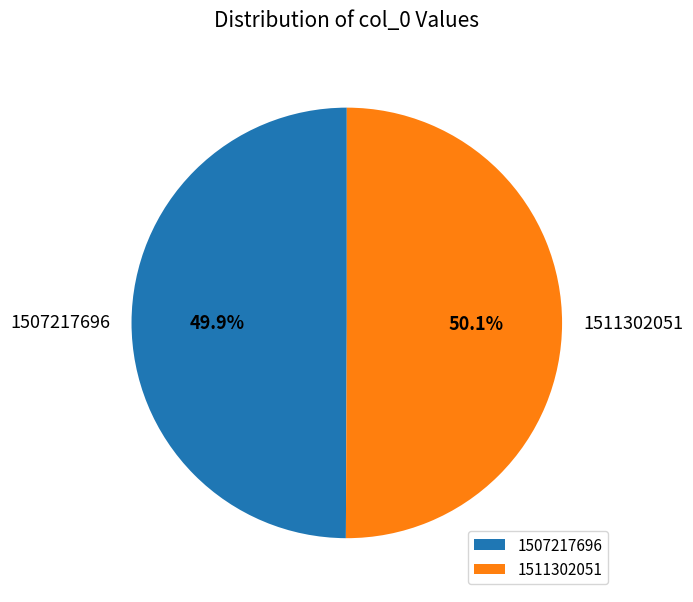

To the nearest percent, what percentage of the pie is 1507217696?

50%